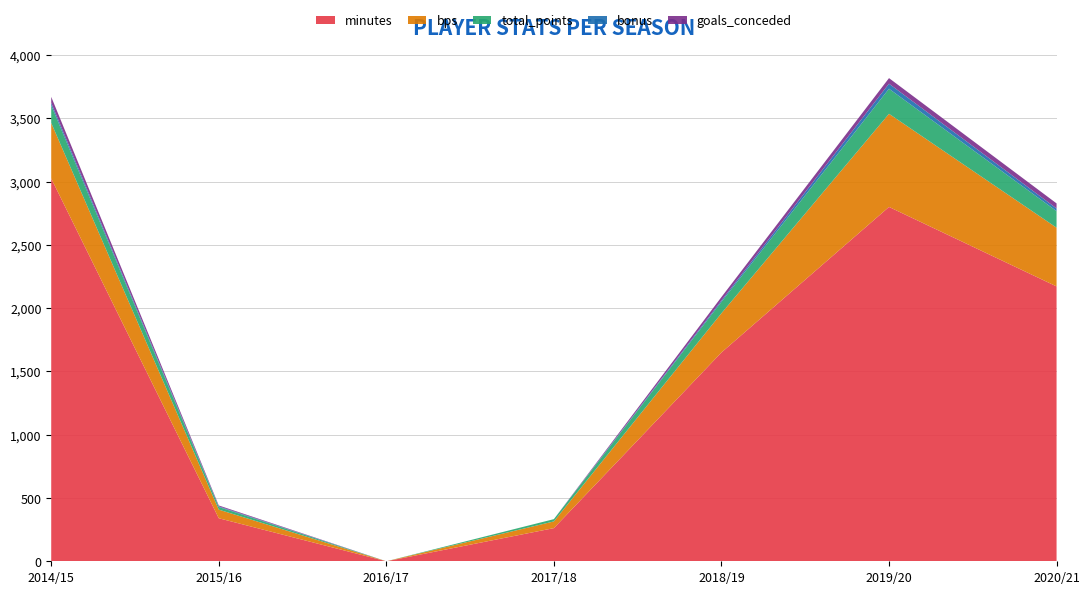

What is the highest value of the minutes series?

3025